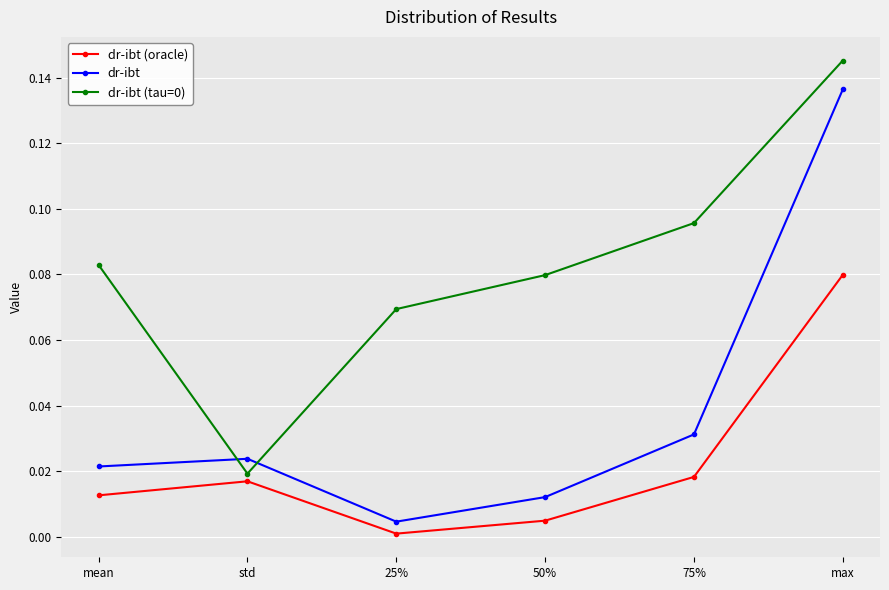

Does the chart have visible grid lines?

Yes